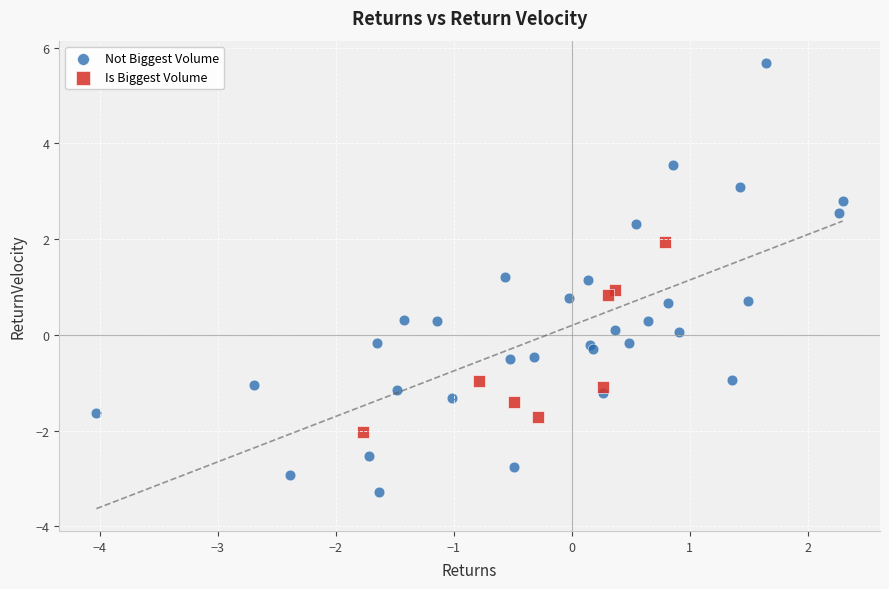

Which series contains the highest Y value?

Not Biggest Volume